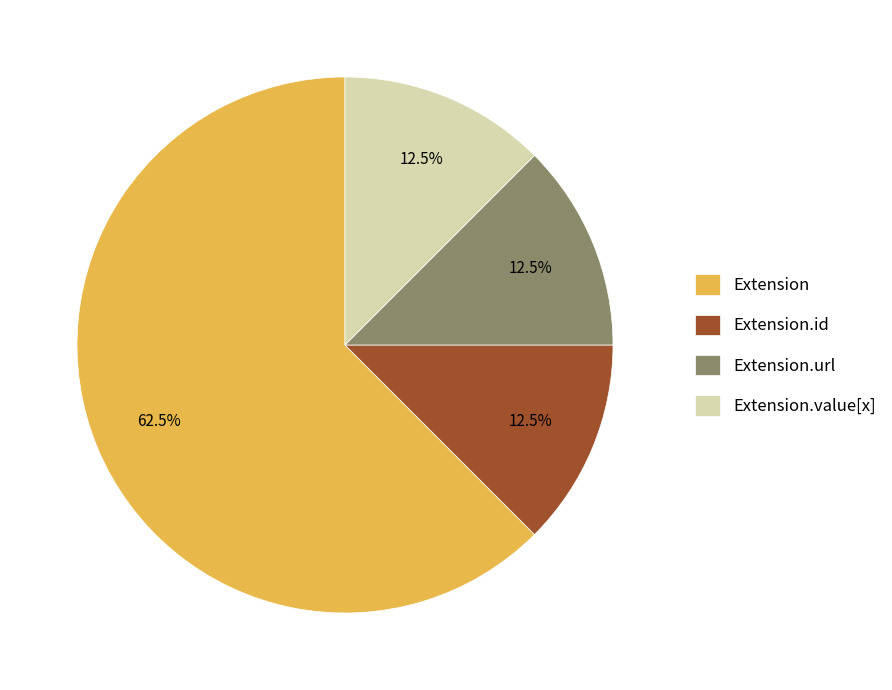

To the nearest percent, what is the average slice percentage?

25%